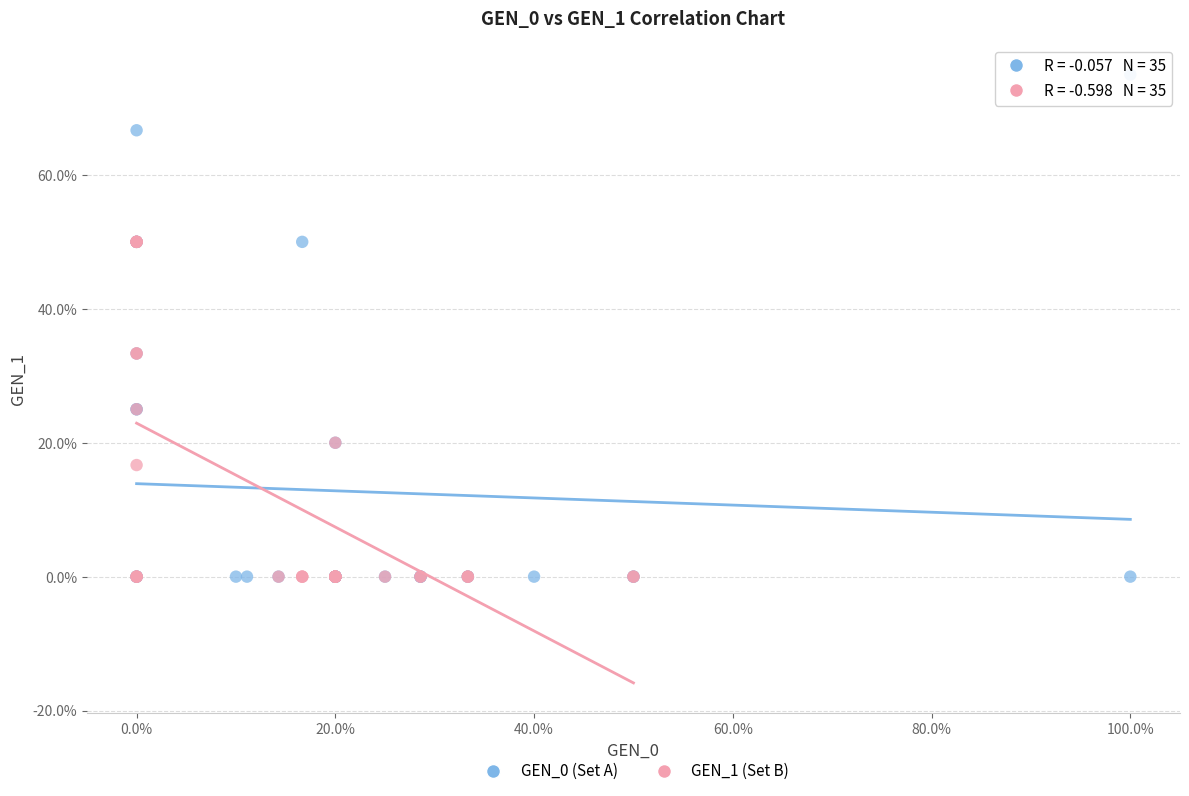

What are all the series names shown in the legend?

GEN_0 (Set A), GEN_1 (Set B)